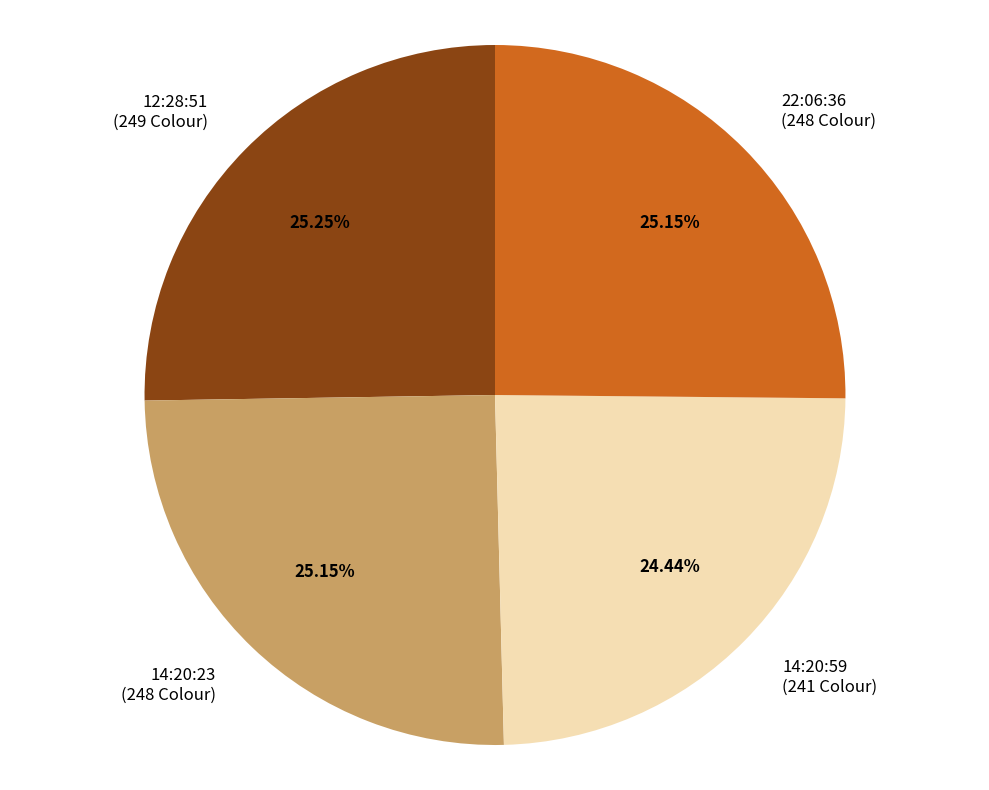

The 12:28:51 slice represents 25% of the pie. True or false?

True